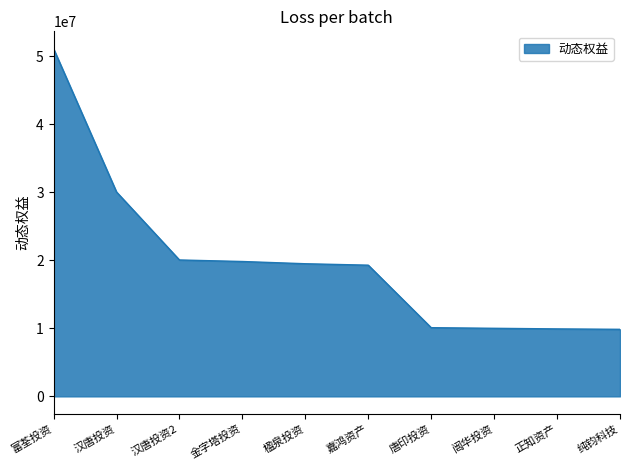

At which label does the data first exceed 19505648?

富荃投资